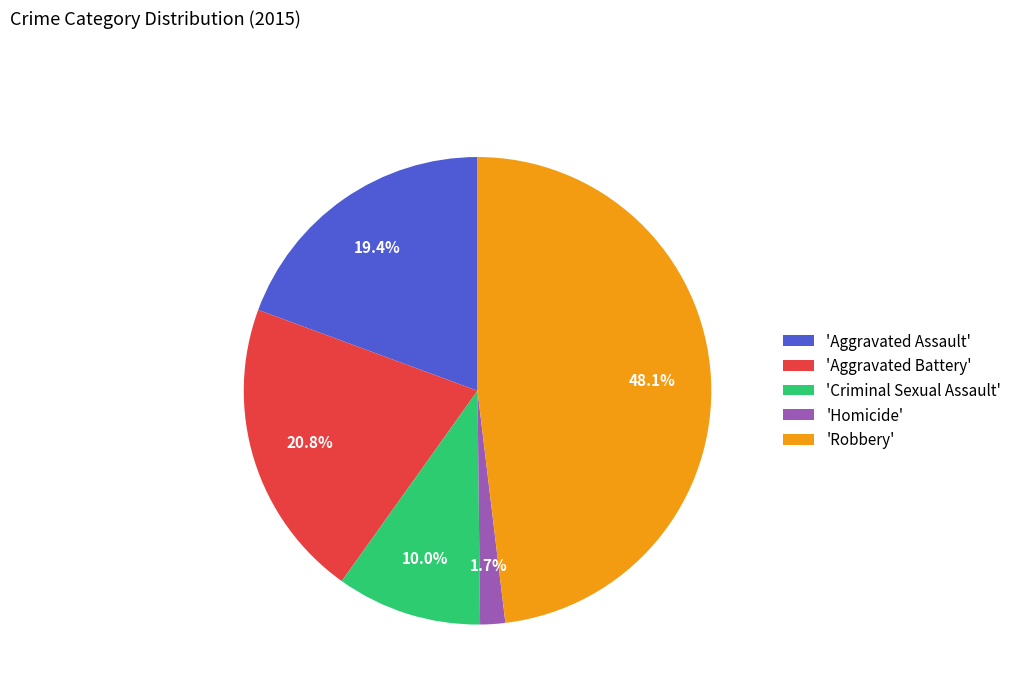

Which slice is the largest?

'Robbery'